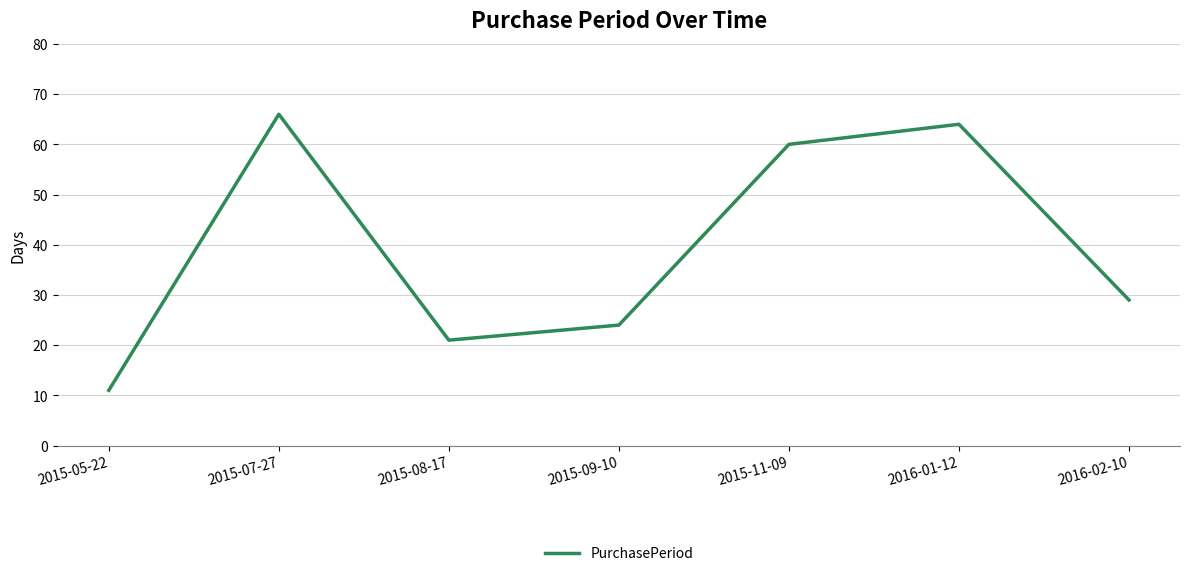

What is the difference between the maximum and minimum values?

55